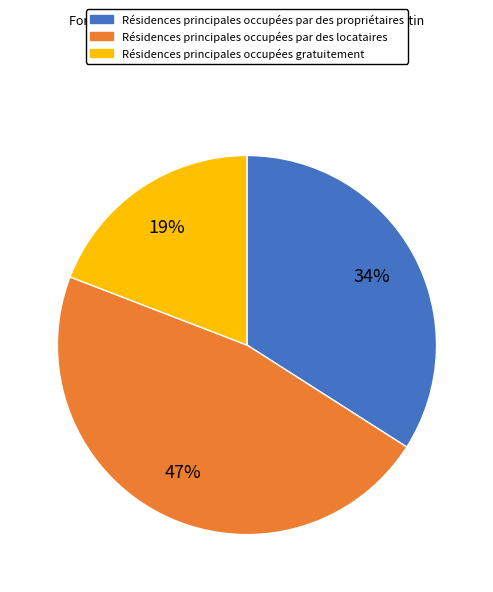

To the nearest percent, what is the average slice percentage?

33%